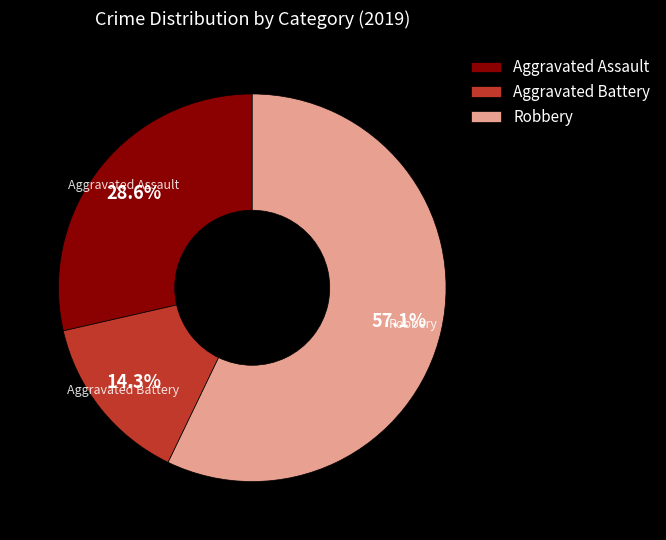

To the nearest percent, what portion does Aggravated Assault represent?

29%